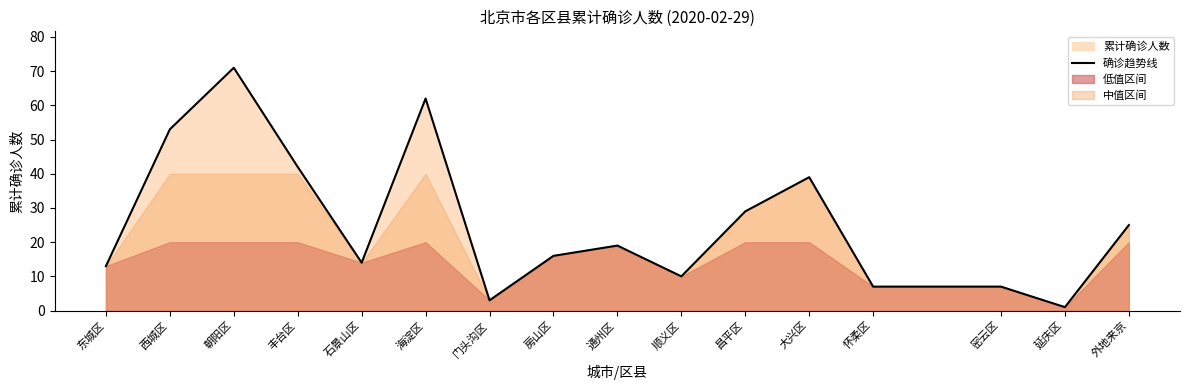

Rank the categories by value from lowest to highest.

延庆区, 门头沟区, 怀柔区, 密云区, 顺义区, 东城区, 石景山区, 房山区, 通州区, 外地来京, 昌平区, 大兴区, 丰台区, 西城区, 海淀区, 朝阳区